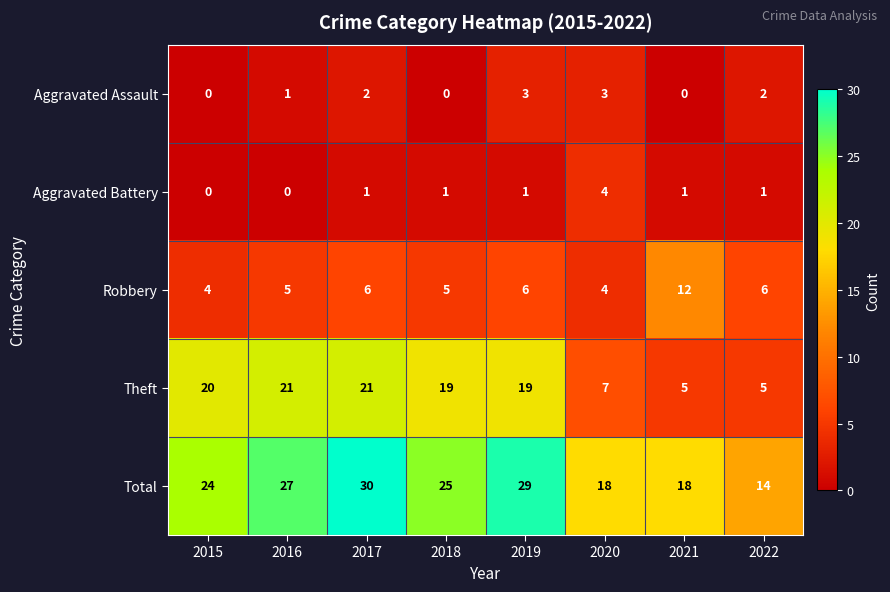

What is the spread (max minus min) of values at 2022?

13